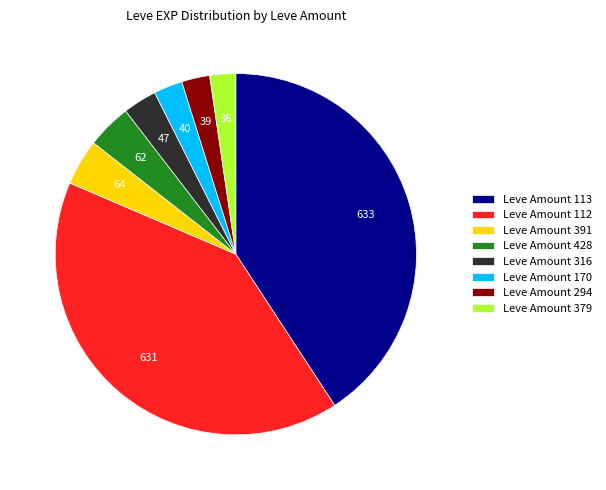

Between Leve Amount 428 and Leve Amount 112, which is larger?

Leve Amount 112